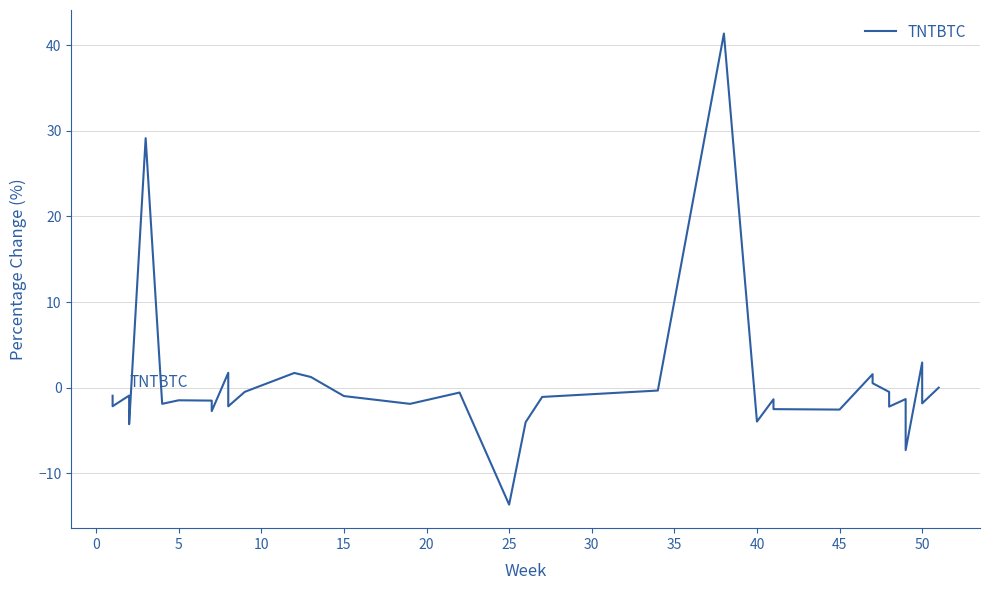

How many categories are shown in the chart?

40